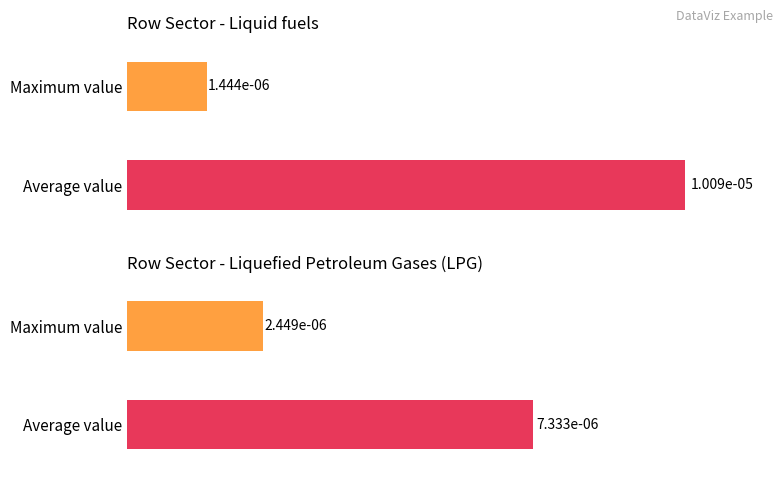

What are all the series names shown in the legend?

Liquid fuels, Liquefied Petroleum Gases (LPG)